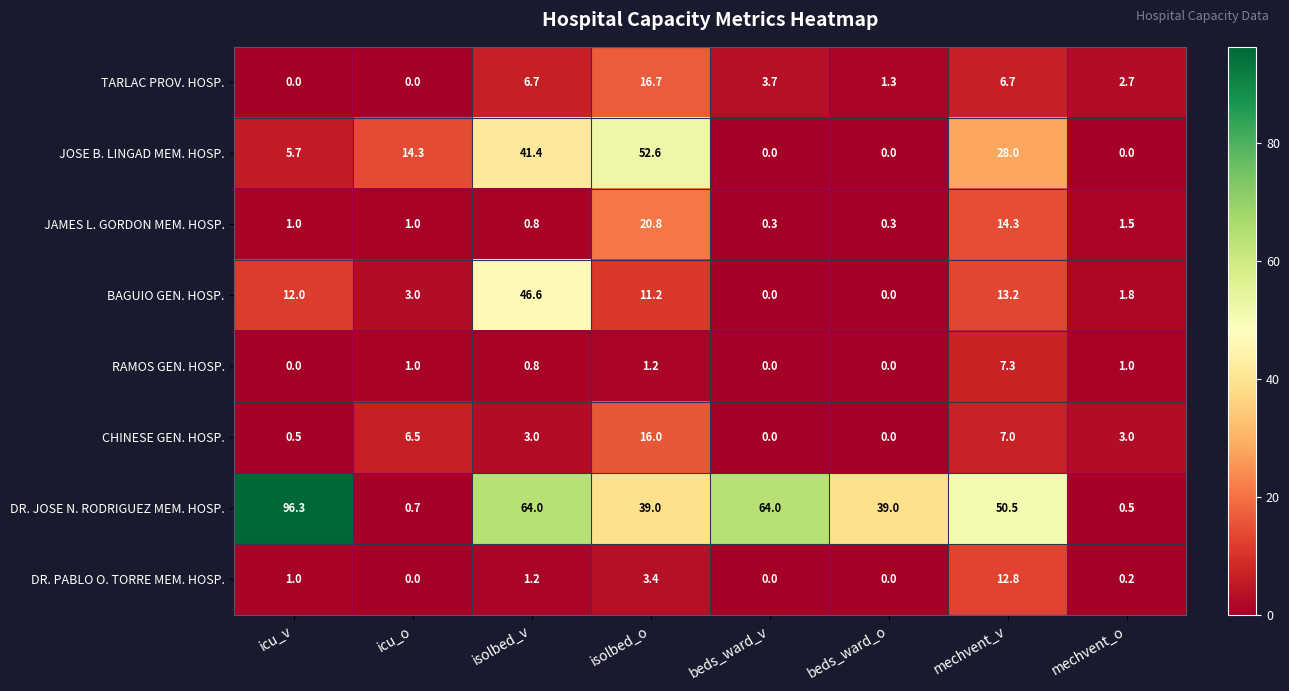

How many data points in CHINESE GEN. HOSP. are less than 3?

3